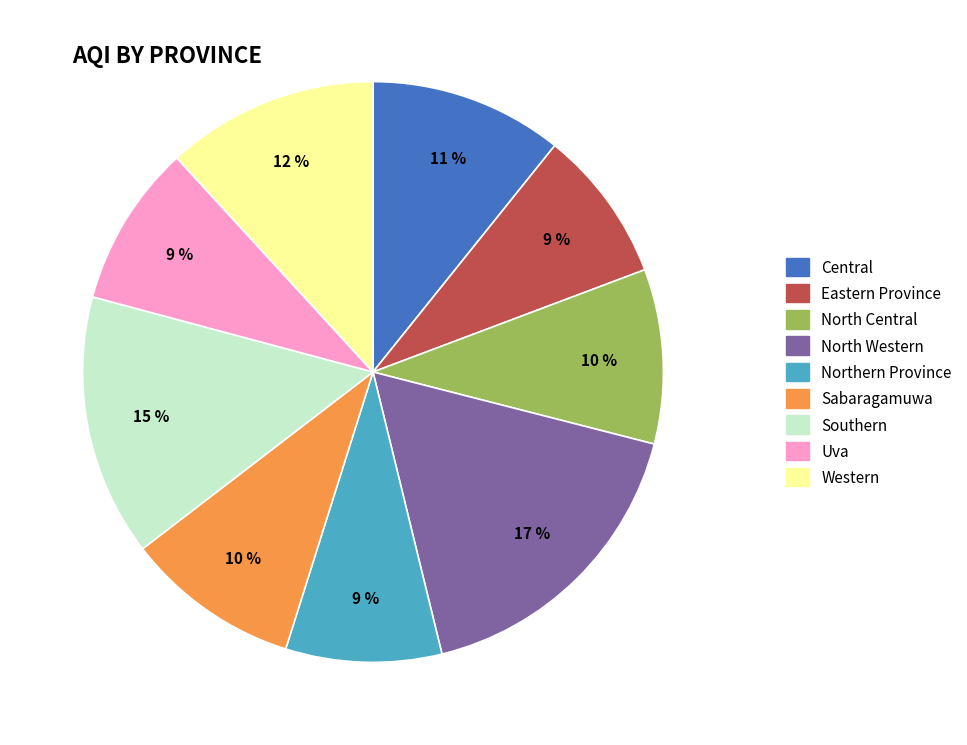

Which has a higher value, Uva or Western?

Western